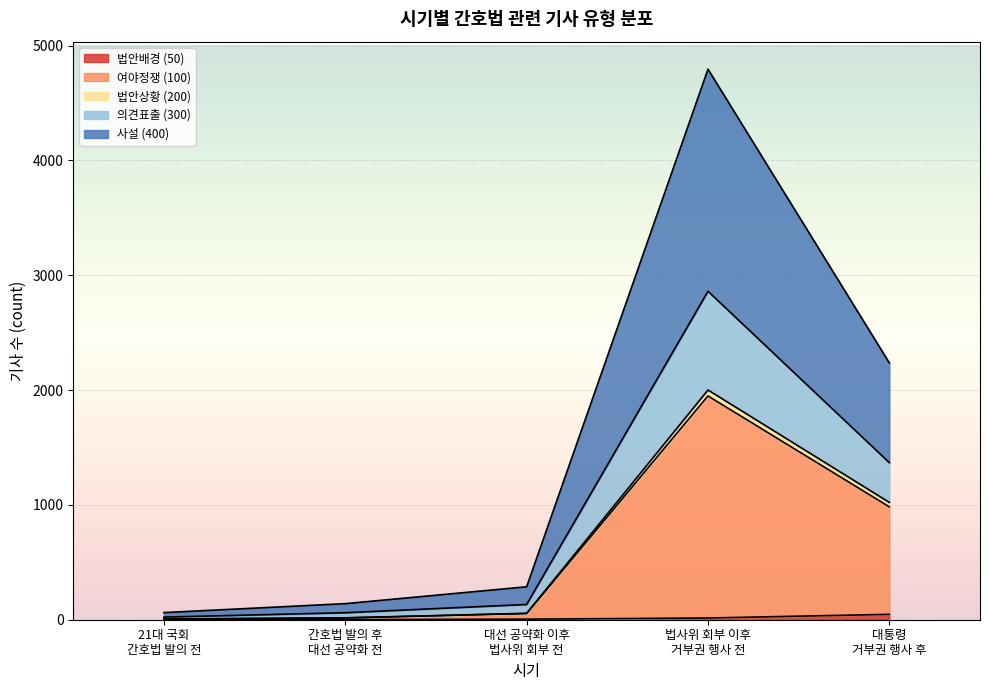

What is the smallest value displayed?

1